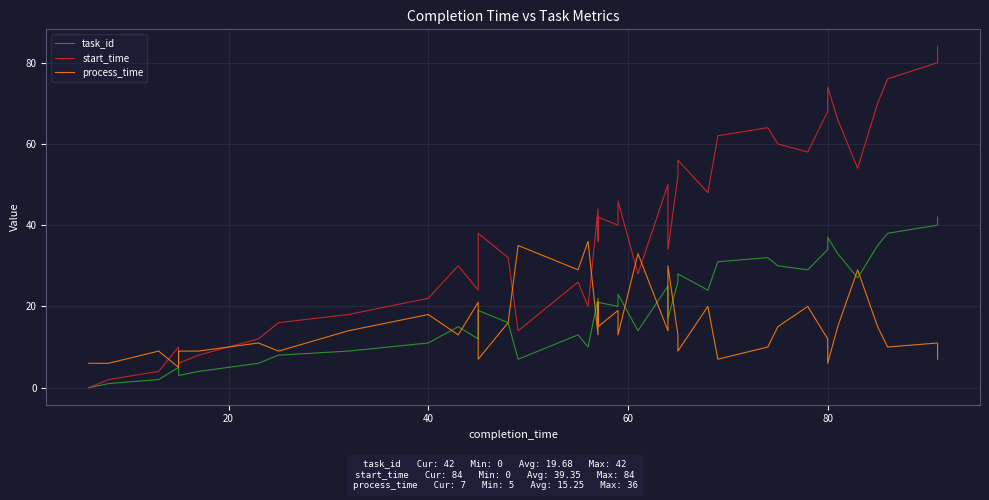

How many data points does each series have?

40